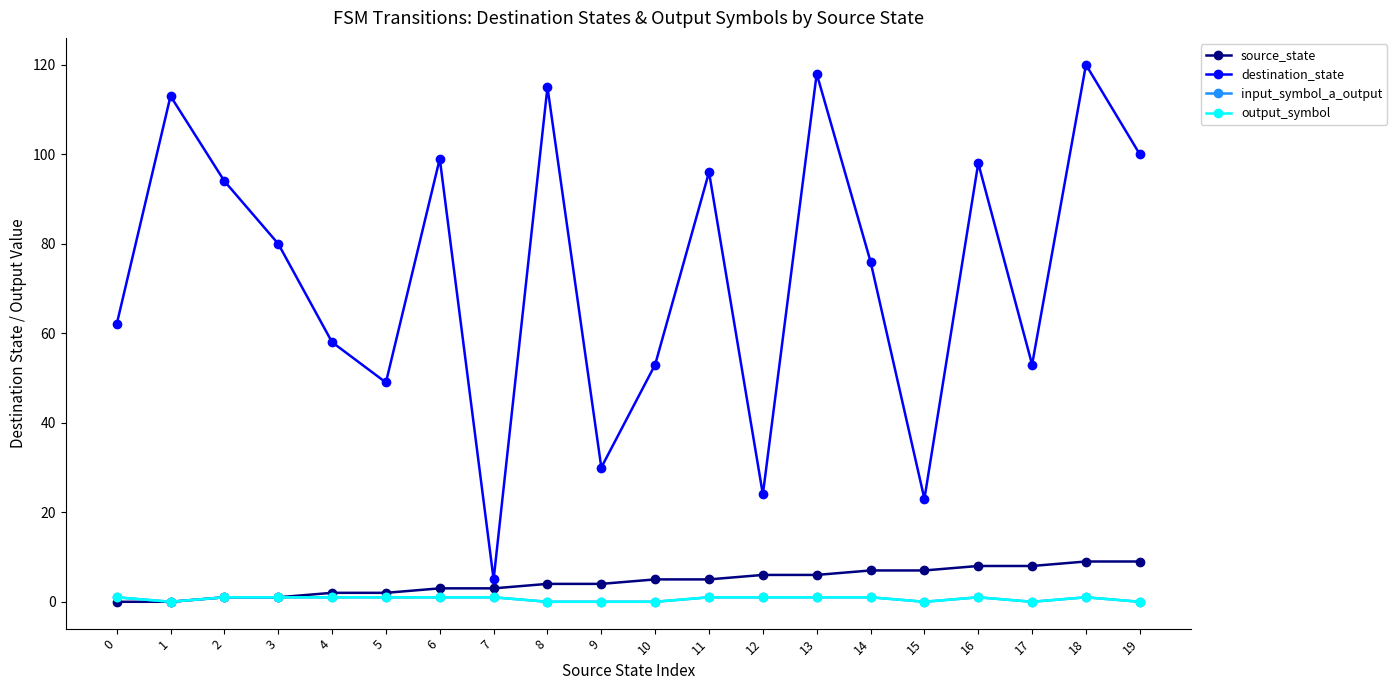

What is the difference between the second highest and minimum values in the output_symbol series?

1